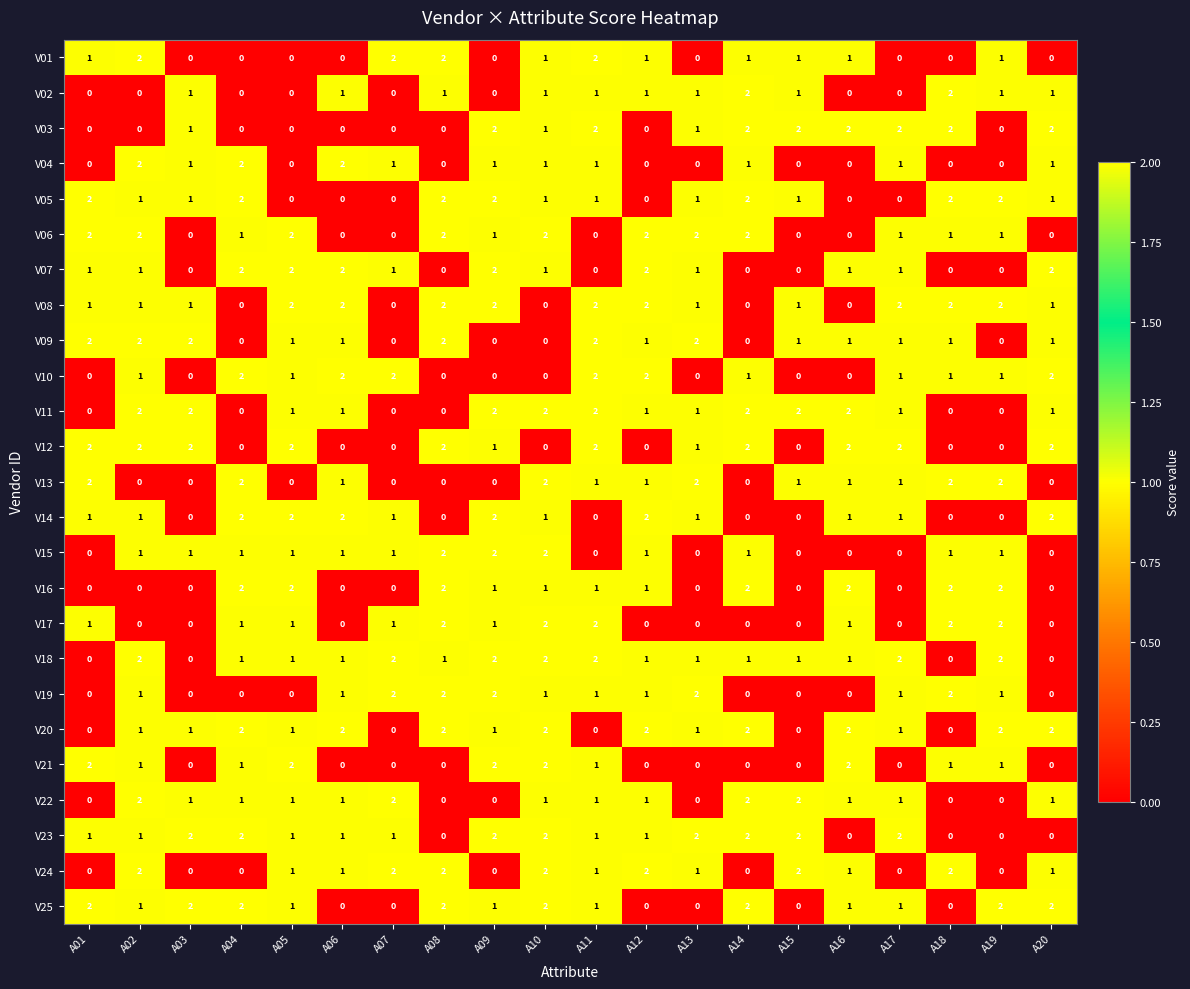

At how many categories does at least one series exceed 1?

20